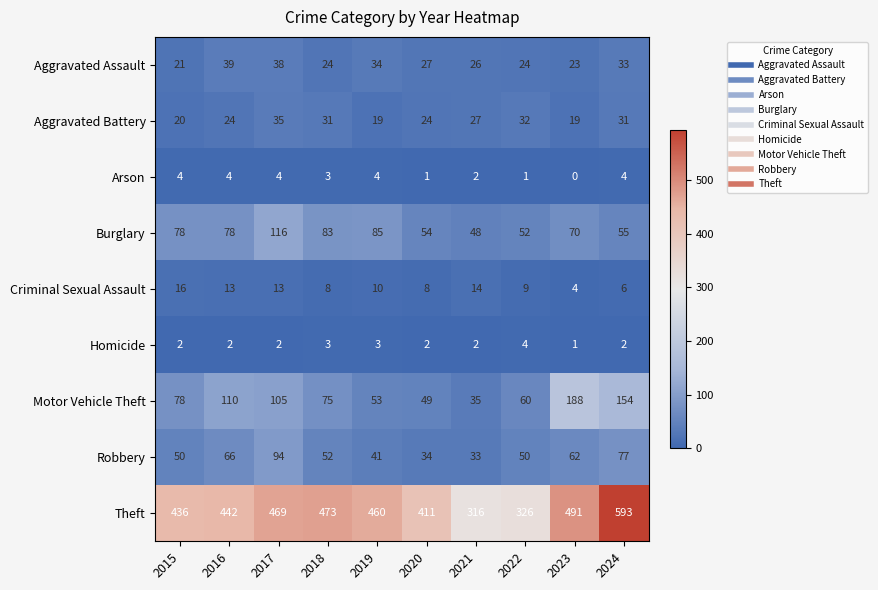

Is it true that Homicide equals 4 at 2015?

False